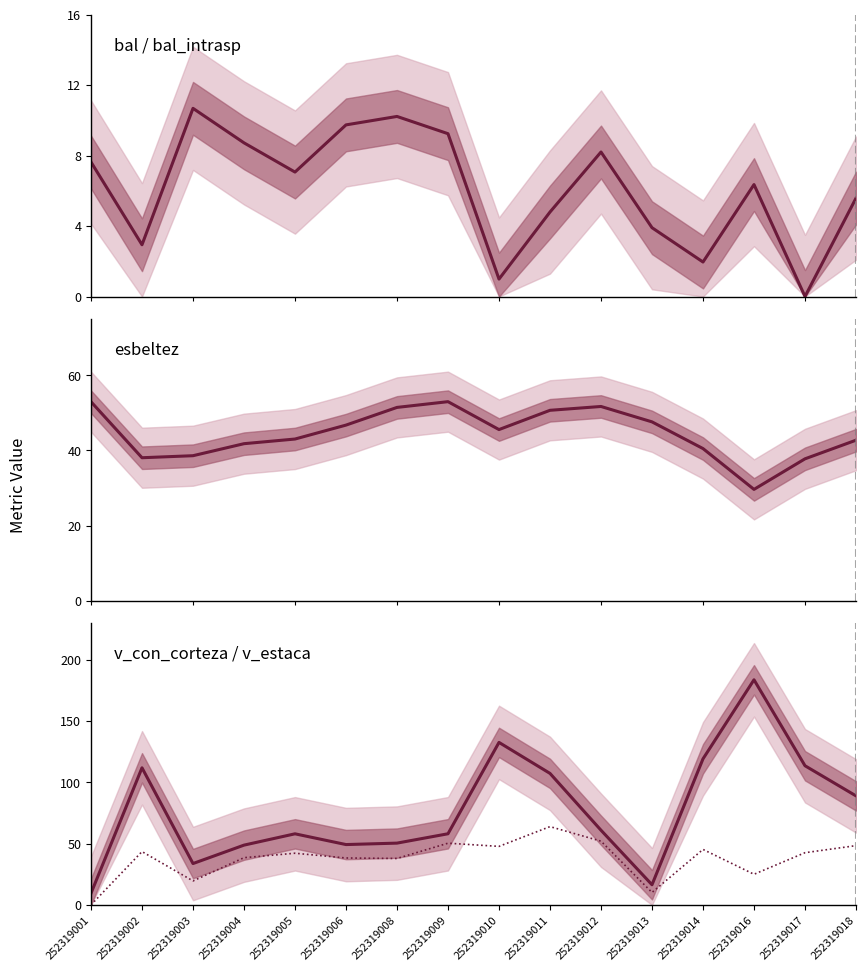

At which label does bal reach its minimum?

252319017